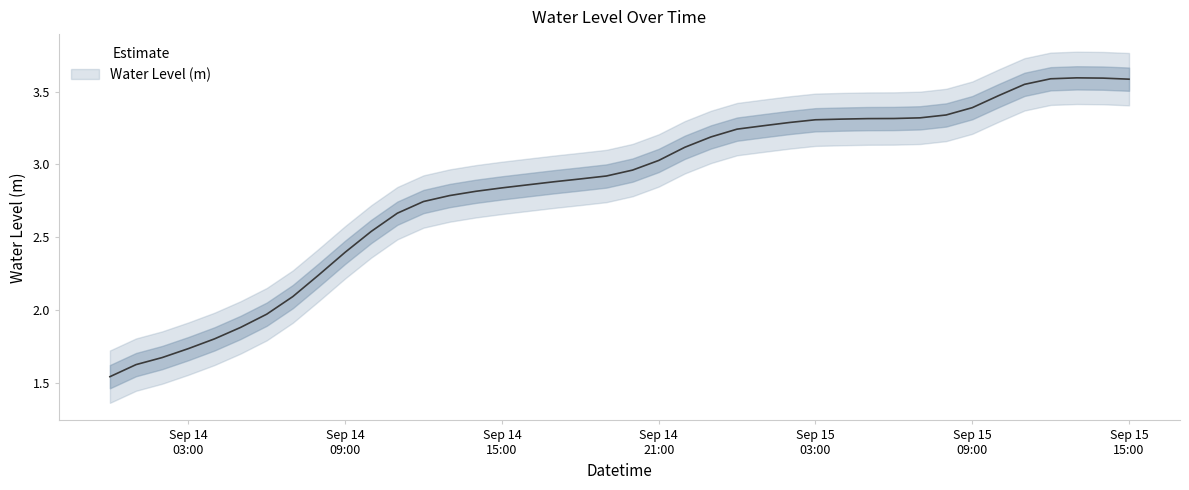

What is the difference between the second highest and minimum values?

2.1